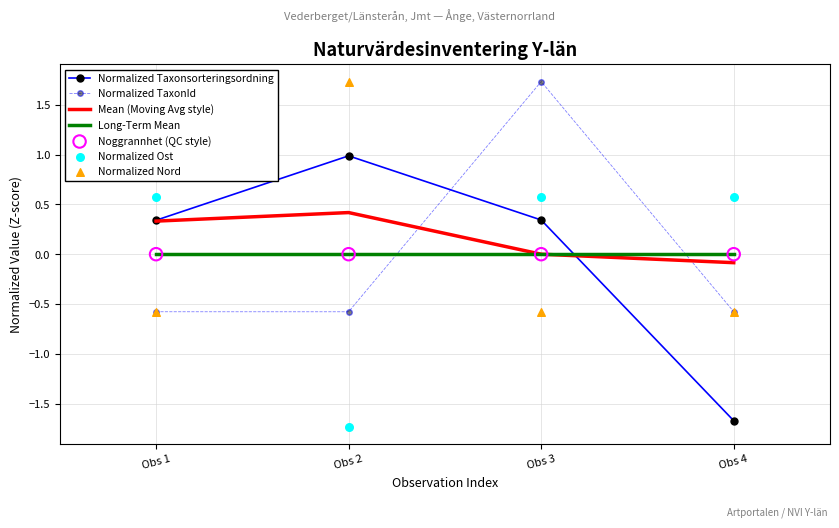

Which series contains the lowest Y value?

Normalized Taxonsorteringsordning